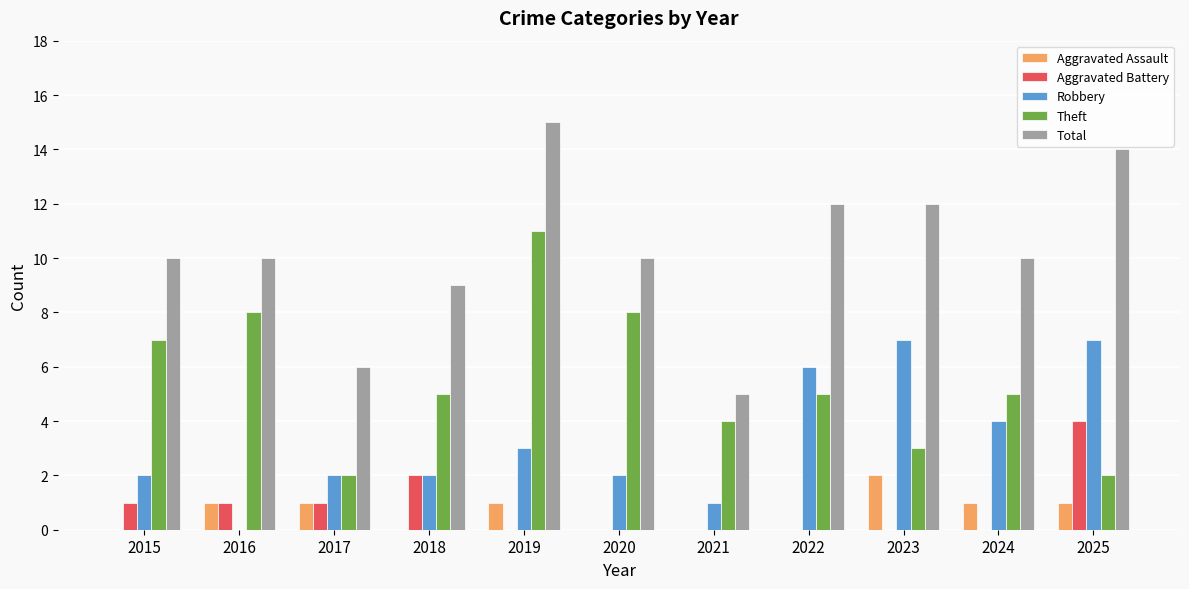

At which category is the sum across all series the highest?

2019